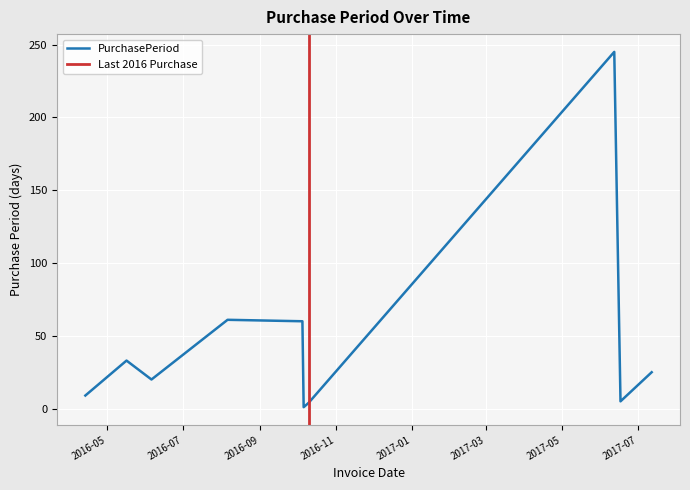

Reading right to left, extract all data points from this chart.

2017-07-12=25	2017-06-17=5	2017-06-12=245	2016-10-10=4	2016-10-06=1	2016-10-05=60	2016-08-06=61	2016-06-06=20	2016-05-17=33	2016-04-14=9